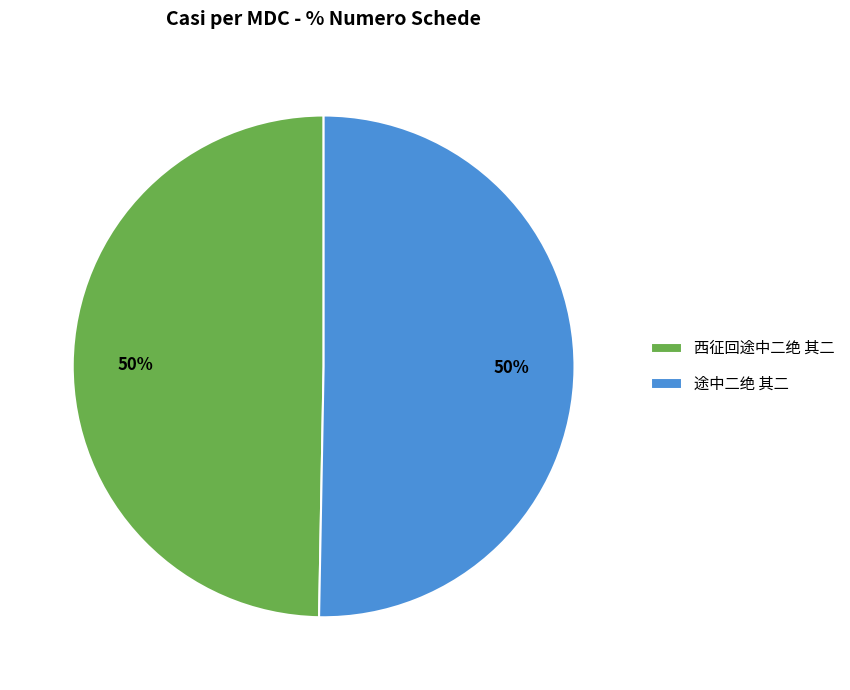

To the nearest percent, what portion does 途中二绝 其二 represent?

50%